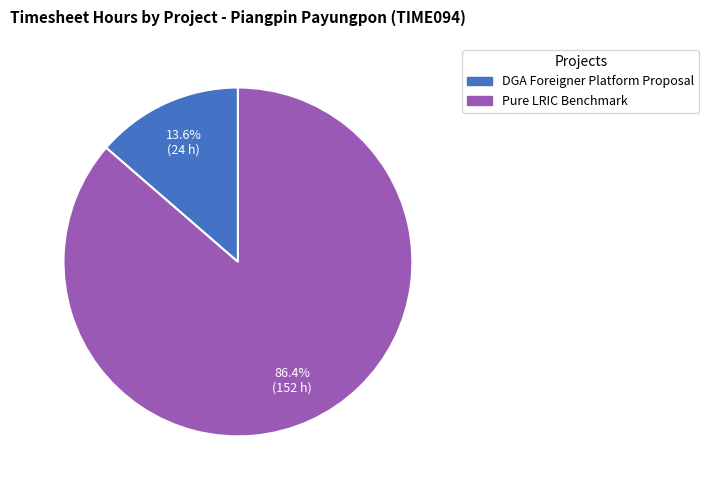

Which slice is the smallest?

DGA Foreigner Platform Proposal